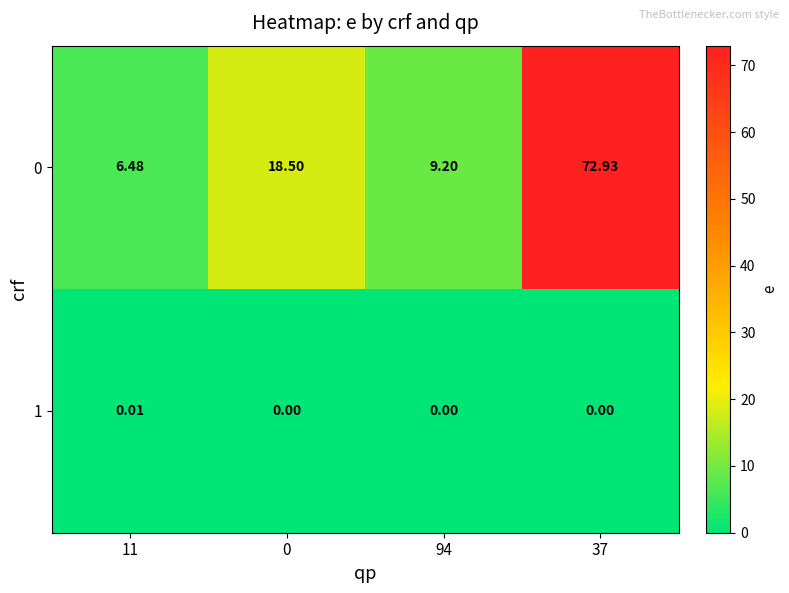

Is the value of 0 at 11 greater than the value of 1 at 11?

Yes